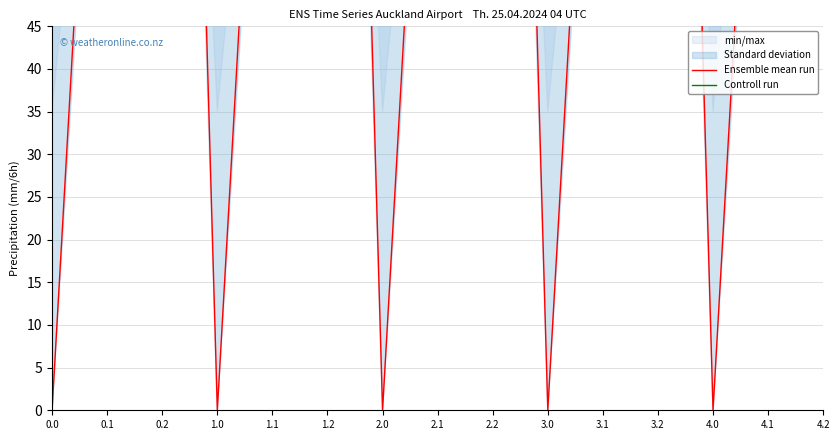

At which label does Ensemble mean run first exceed 113?

0.1